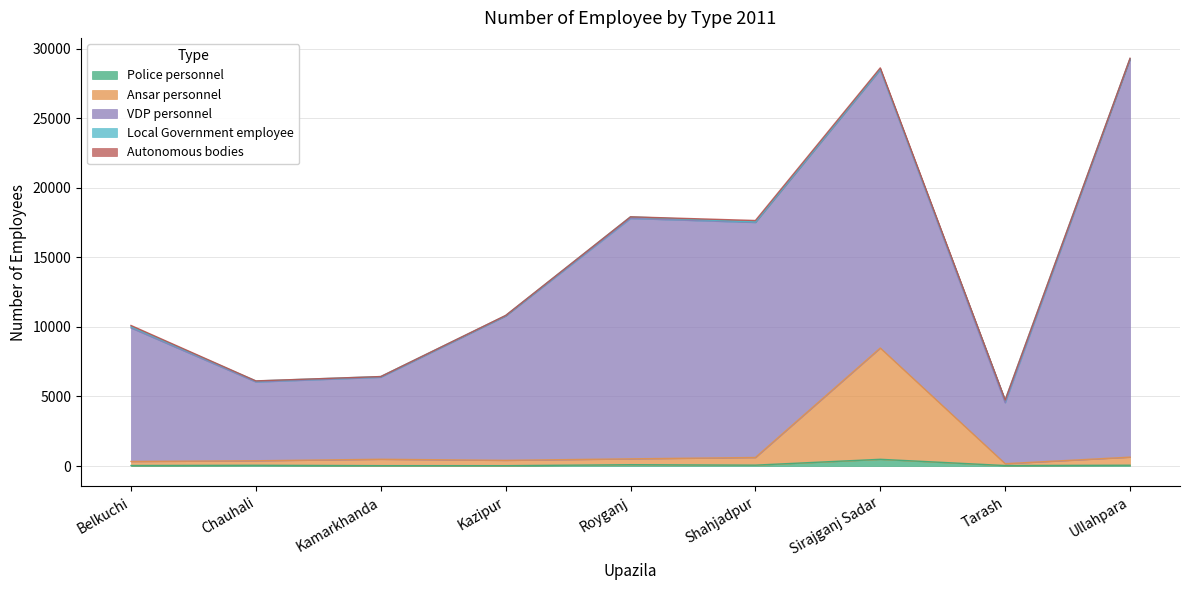

At which category is the sum across all series the highest?

Ullahpara